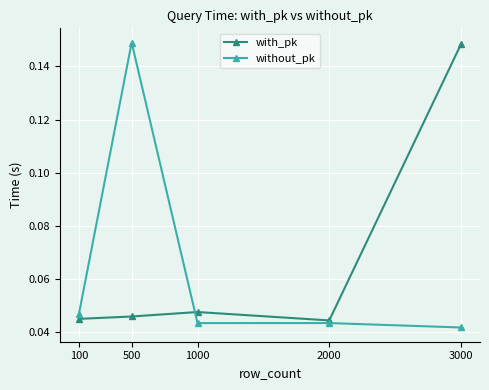

Between which two adjacent categories do without_pk and with_pk first intersect?

500 and 1000